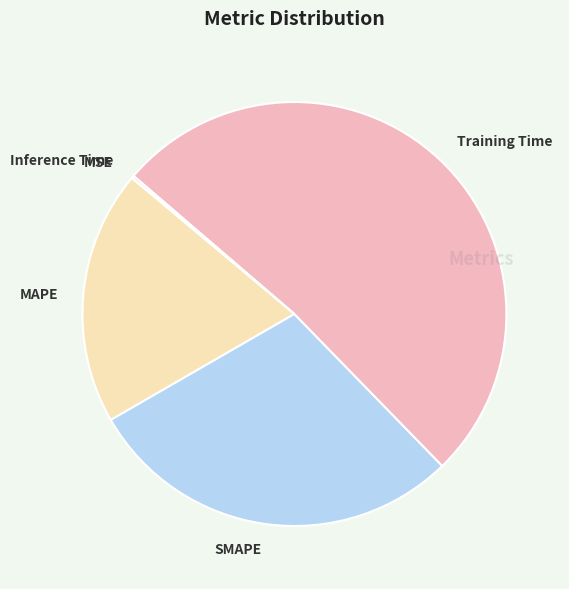

Which has a higher value, MAPE or Training Time?

Training Time